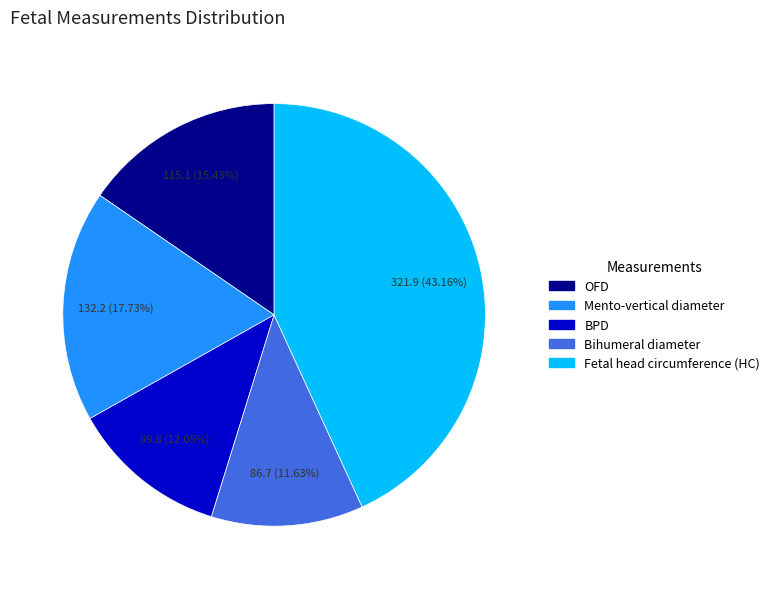

Count the number of slices in the pie.

5